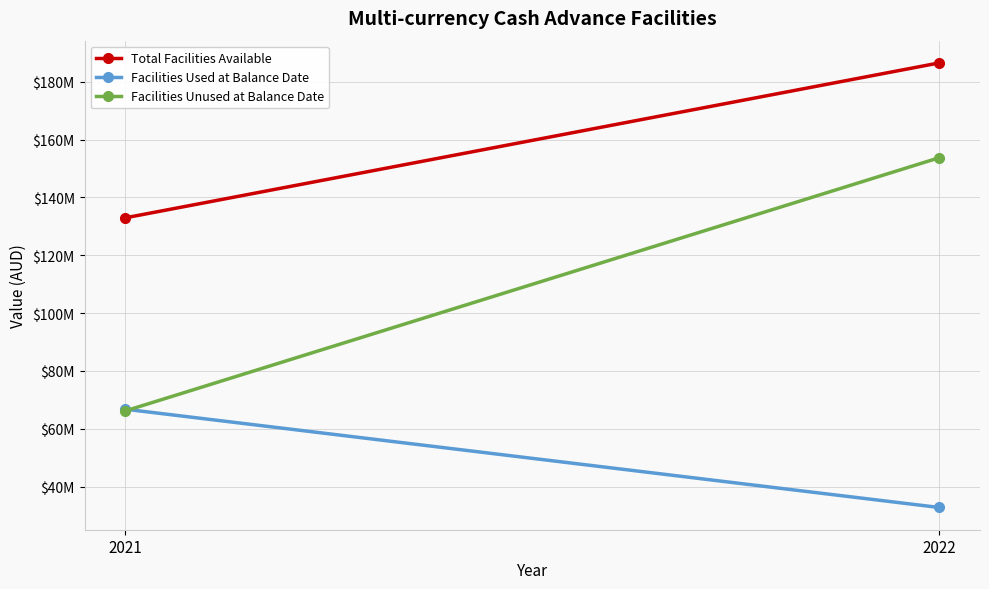

Rank the series by their maximum value, from highest to lowest.

Total Facilities Available, Facilities Unused at Balance Date, Facilities Used at Balance Date